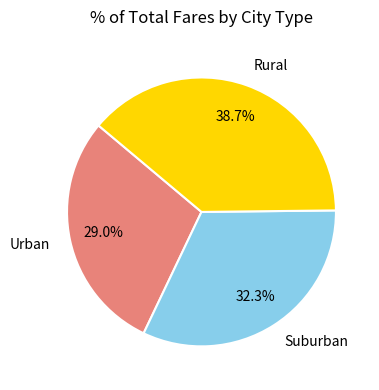

Is there a majority slice in this chart?

No